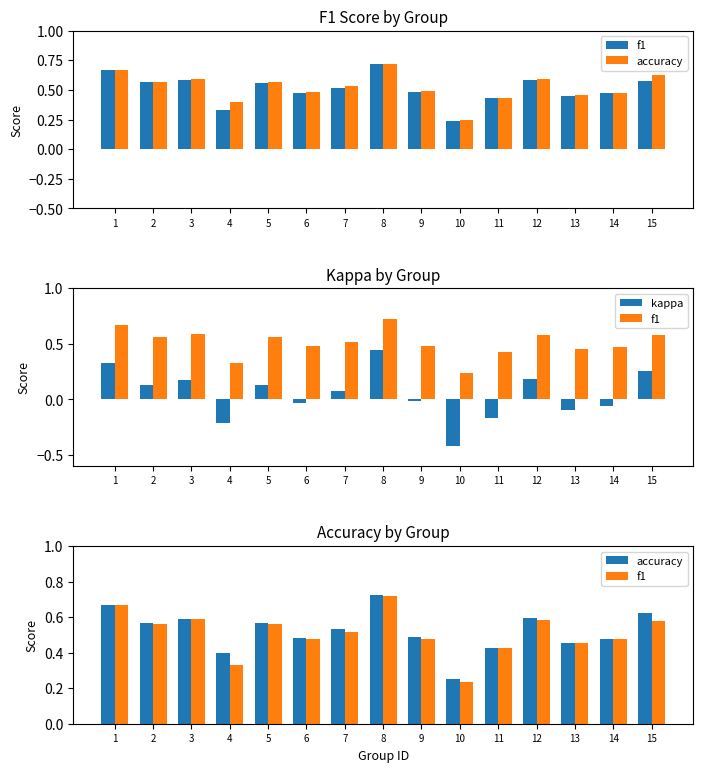

What is the spread (max minus min) of values at 13?

0.6